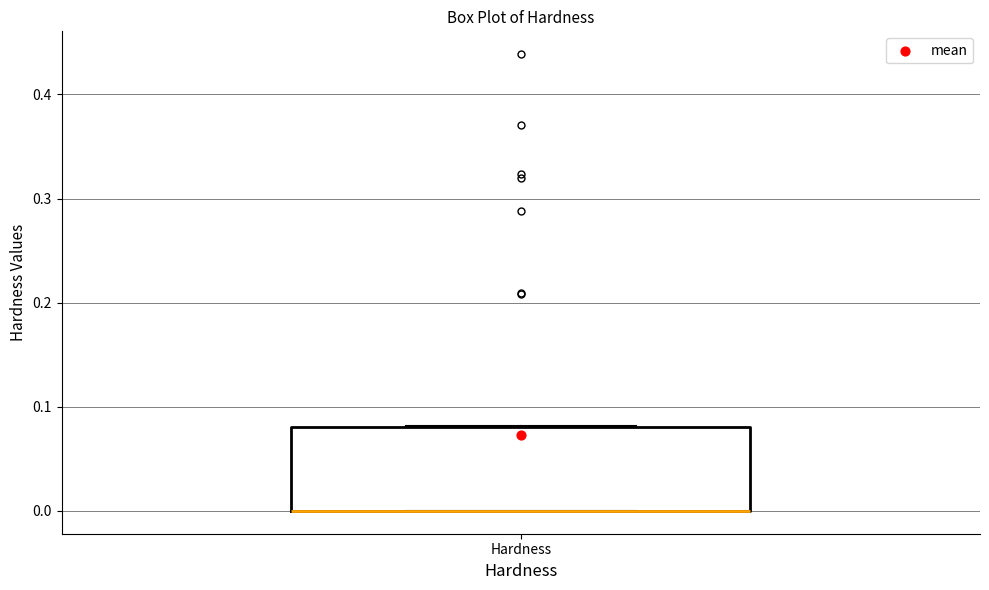

Where is the upper edge of the box for Hardness on the y-axis? The values are not printed on the chart, so give them approximately, as read against the axis.

0.08